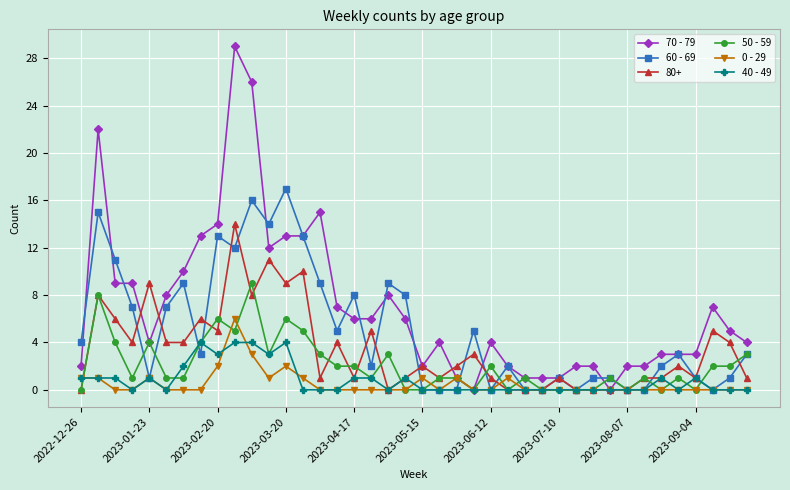

What is the greatest value displayed?

29